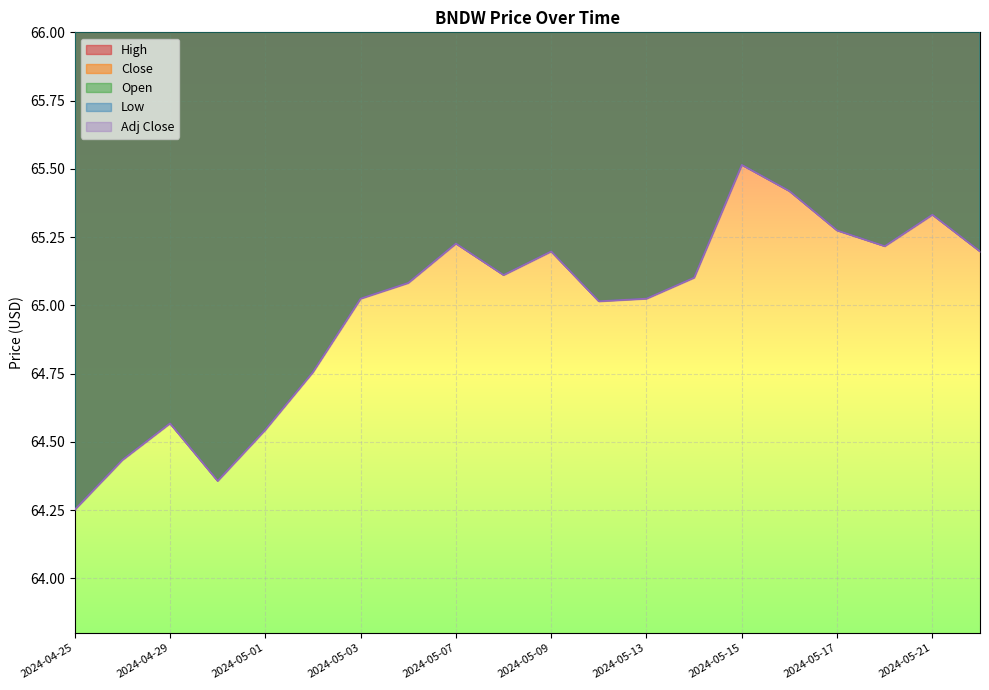

What is the label of the 13th point from the left?

2024-05-13